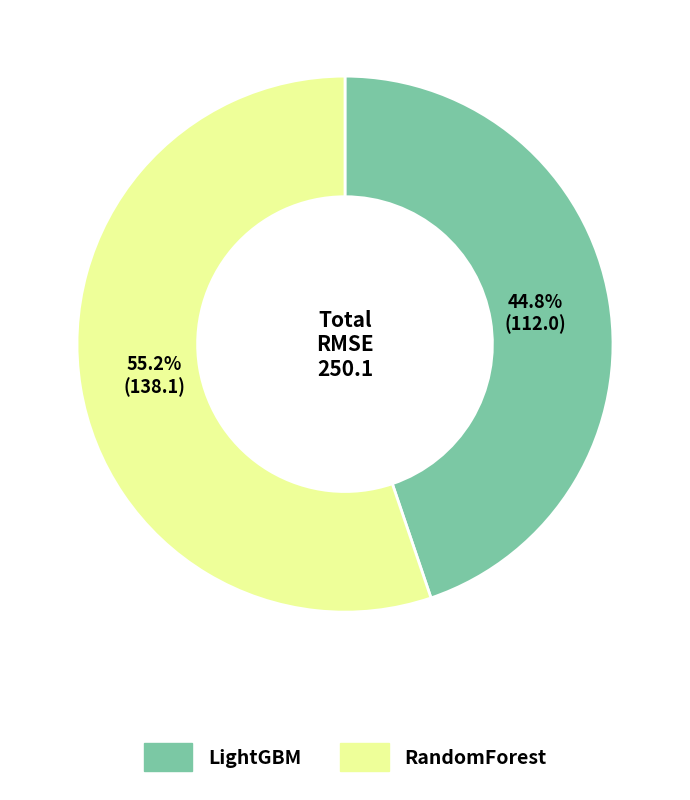

The LightGBM slice represents 45% of the pie. True or false?

True